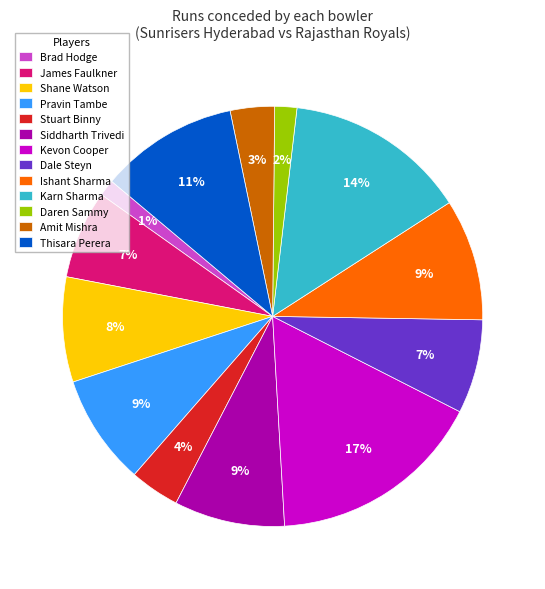

To the nearest percent, what percentage of the pie is Pravin Tambe?

9%